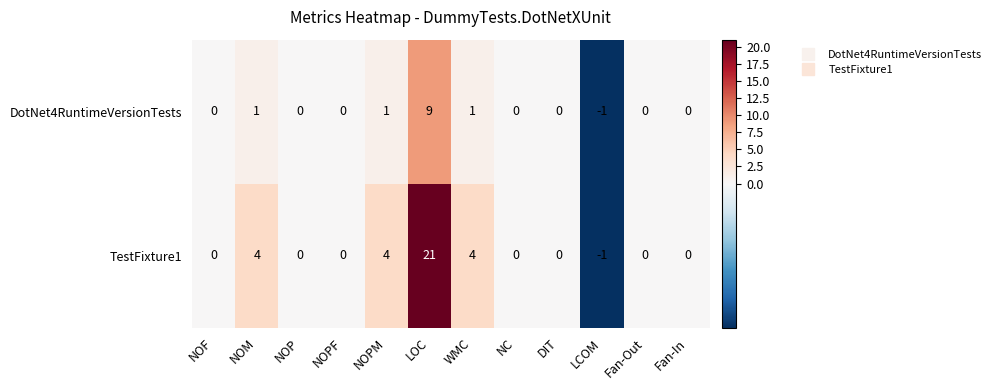

Is it true that DotNet4RuntimeVersionTests equals 0 at Fan-In?

True